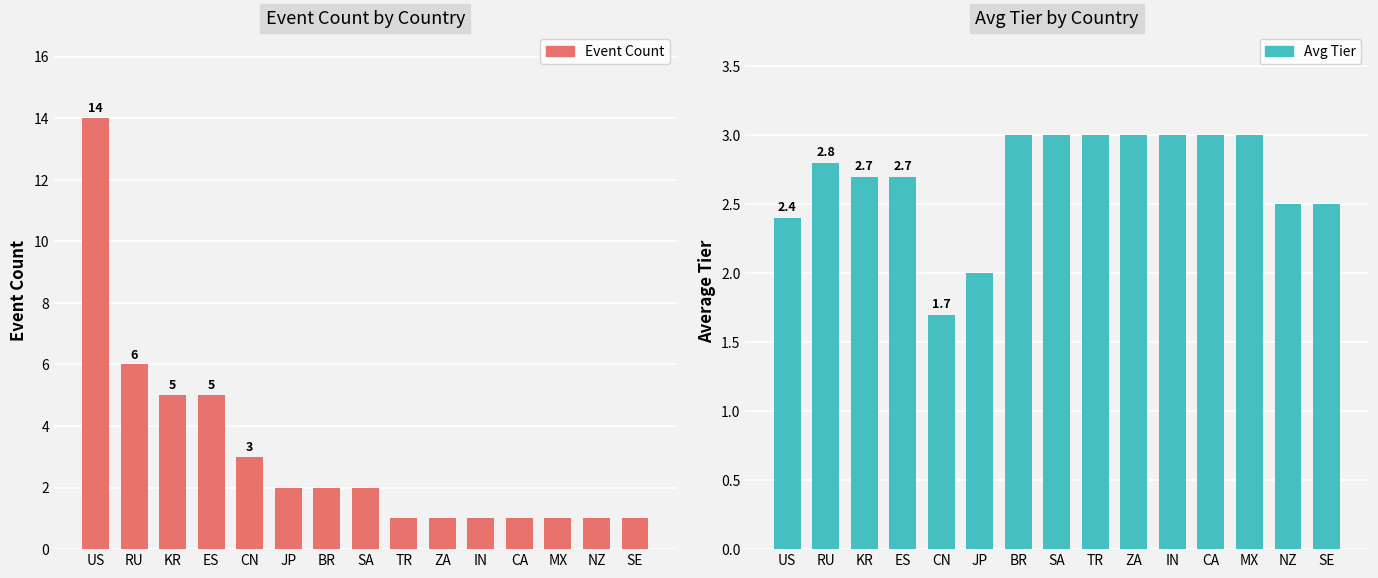

Rank the series at TR from lowest to highest value.

Event Count, Avg Tier